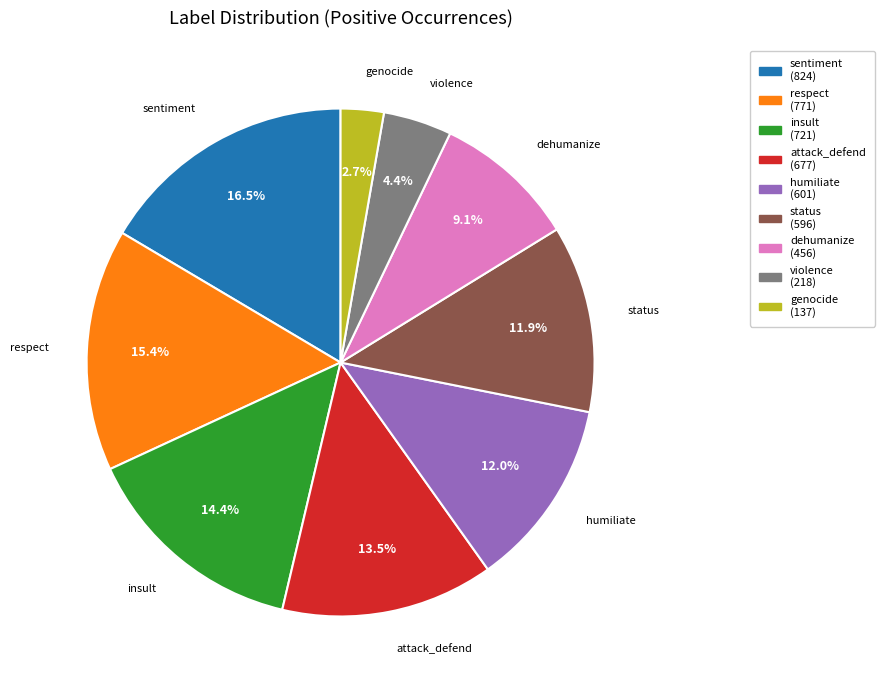

Between respect and insult, which is larger?

respect